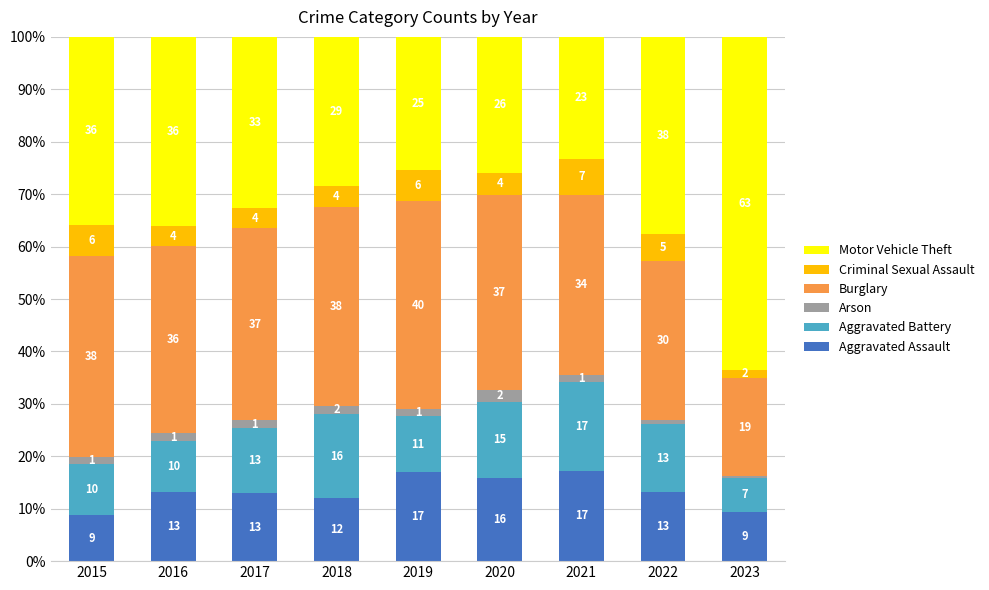

Are the bars grouped side by side (vs. stacked)?

No